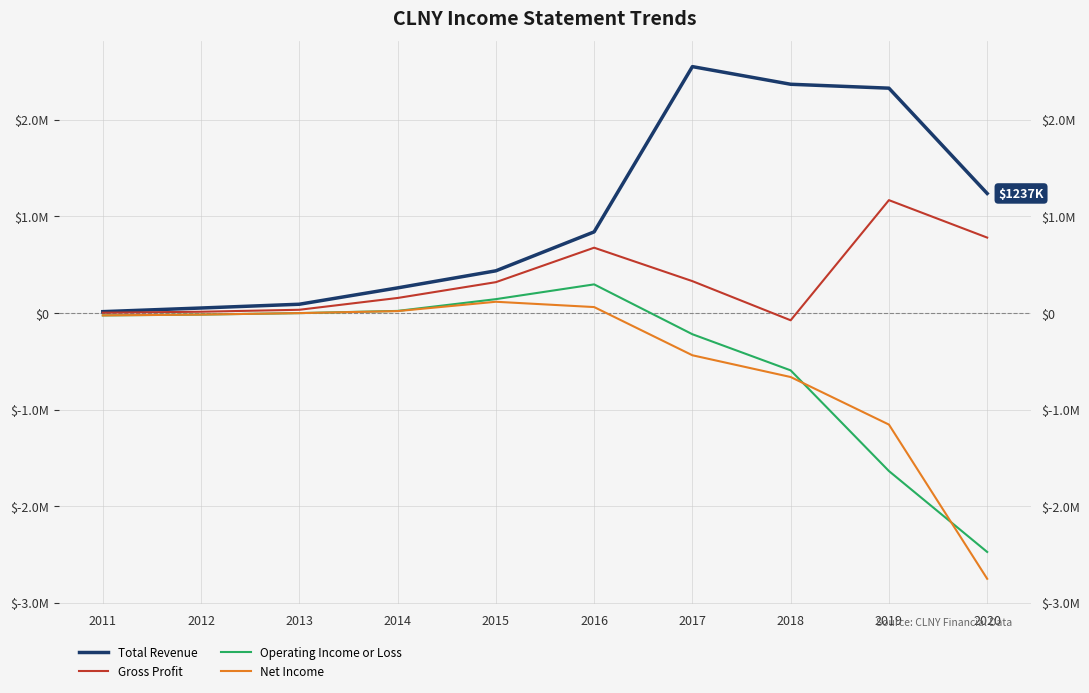

In Operating Income or Loss, how many points are higher than both neighbors (excluding endpoints)?

1